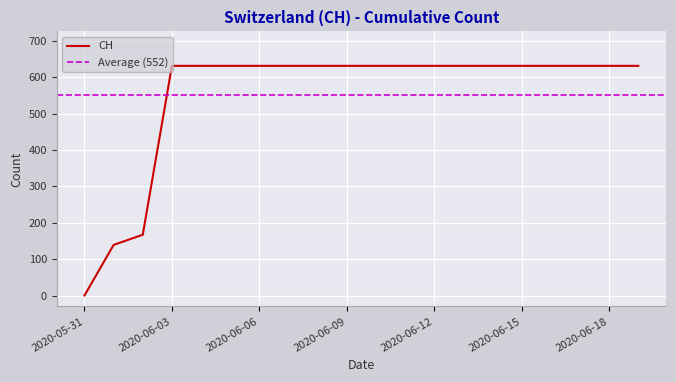

True or false: there are more than 1 points higher than both neighbors.

False